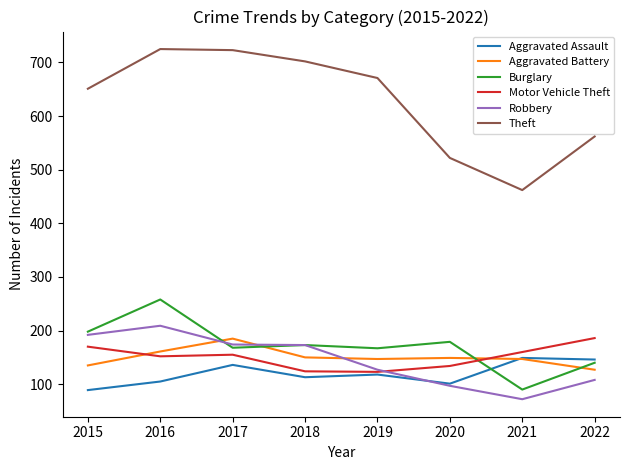

What is the maximum value shown in the chart?

725